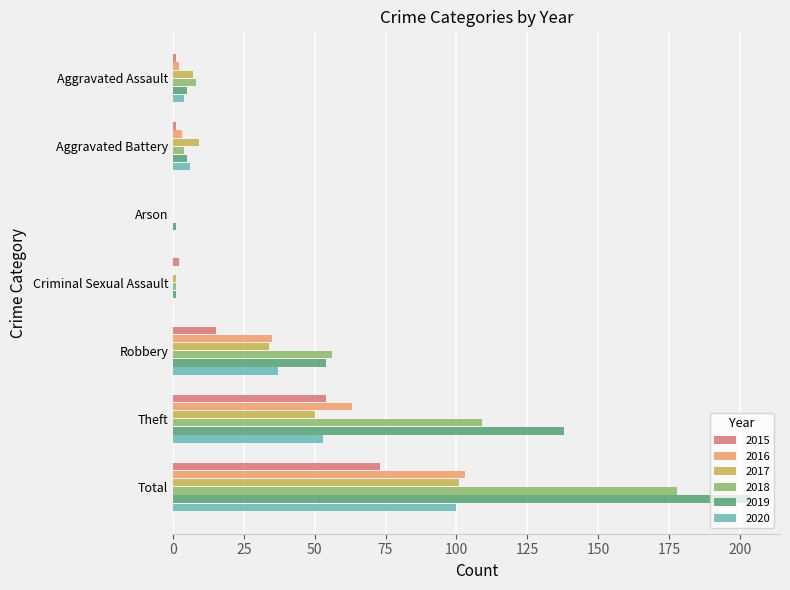

At which category is the sum across all series the highest?

Total